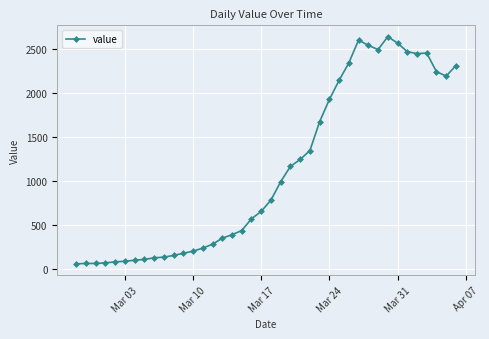

What is the difference between the maximum and minimum values?

2577